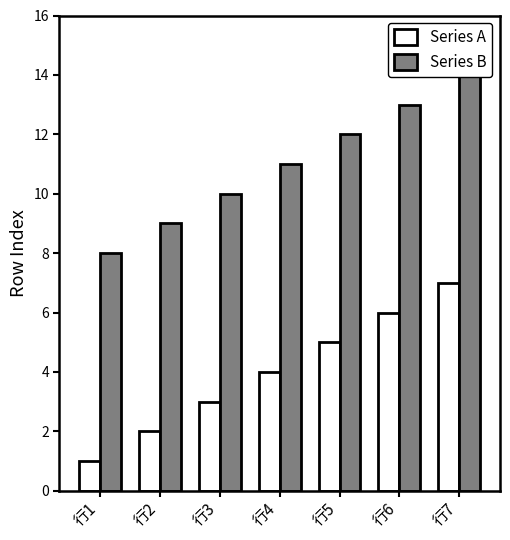

What is the sum of all Series B values?

77